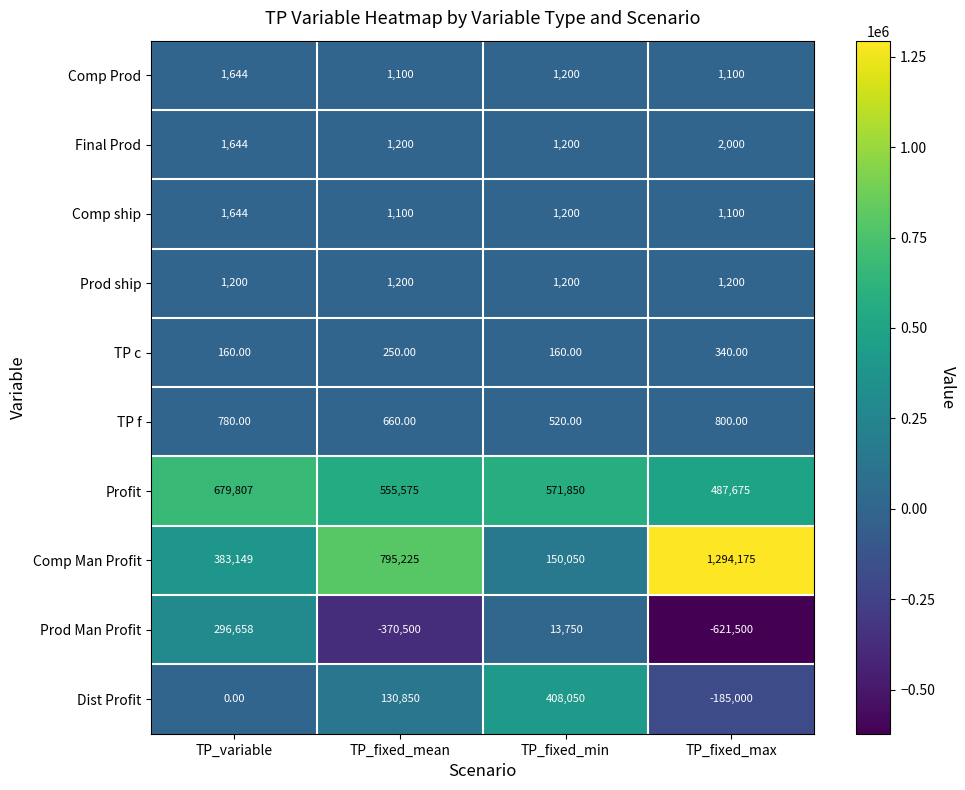

Which series has the widest spread of values?

Comp Man Profit